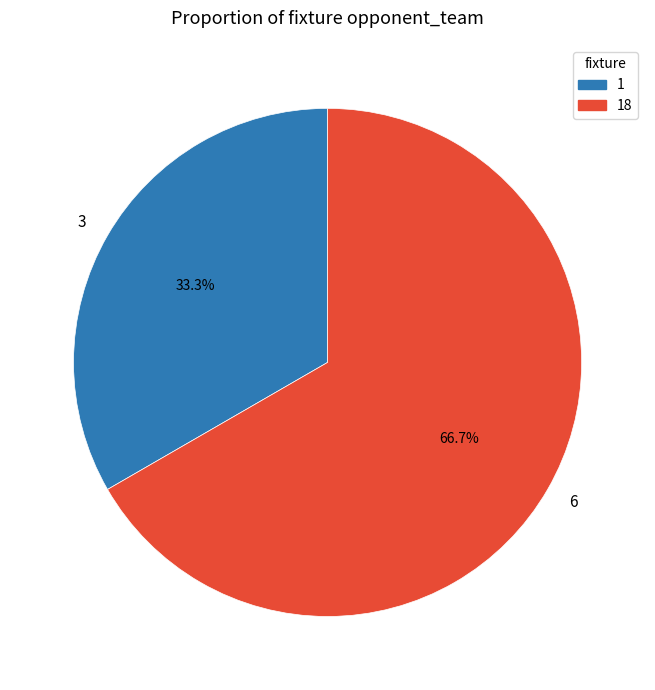

Between 18 and 1, which is larger?

18